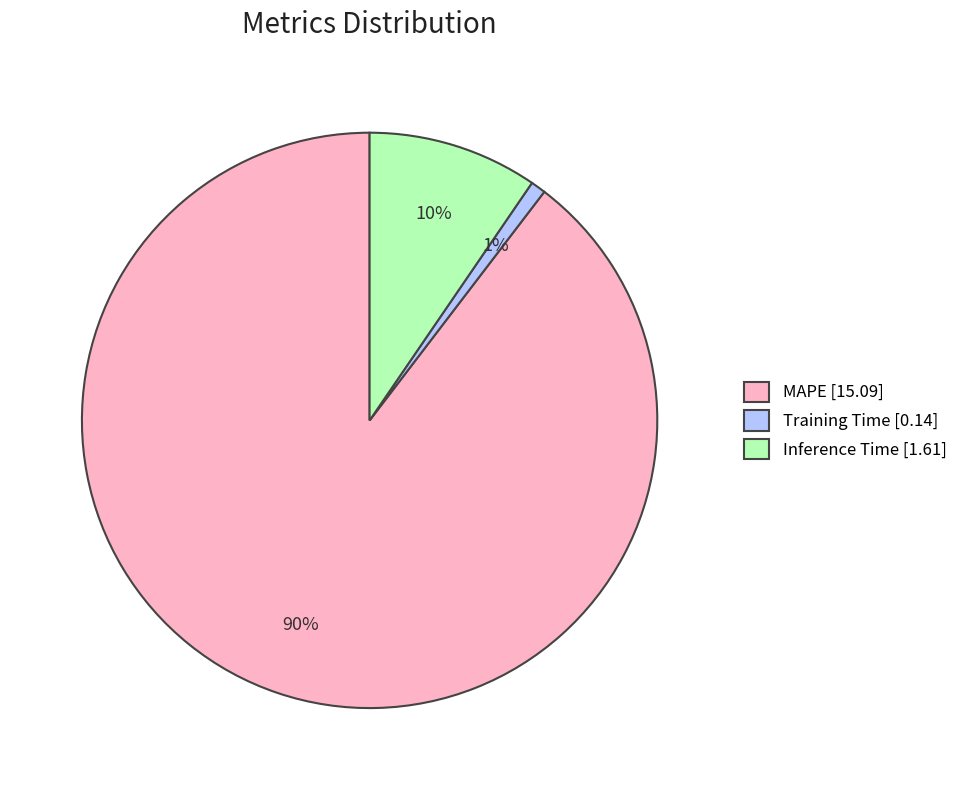

Which category has the smallest portion of the pie?

Training Time